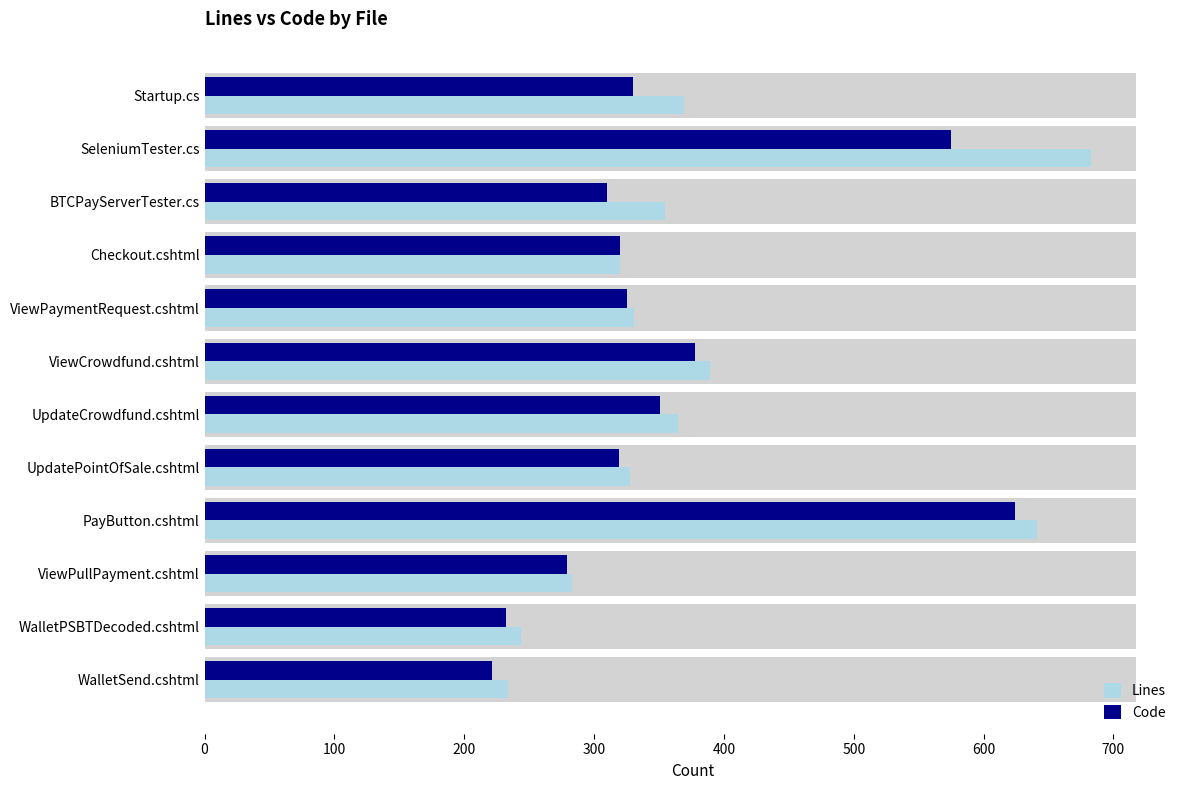

Rank the series at ViewCrowdfund.cshtml from highest to lowest value.

Lines, Code